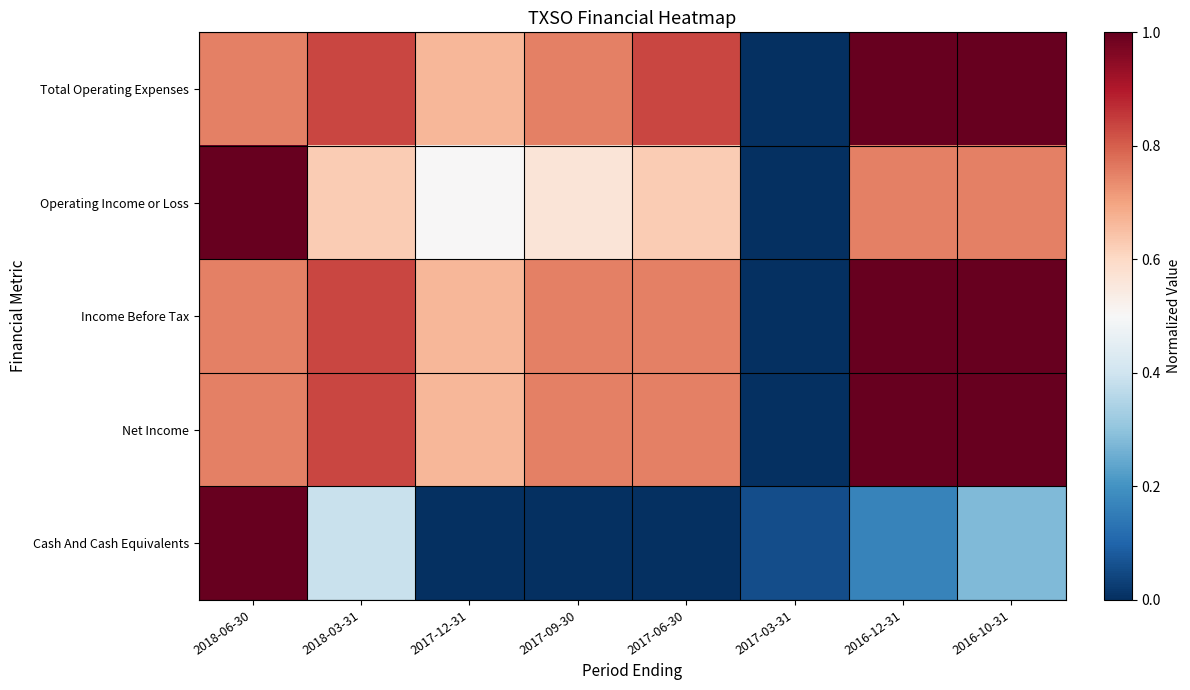

What is the spread (max minus min) of values at 2018-03-31?

0.4